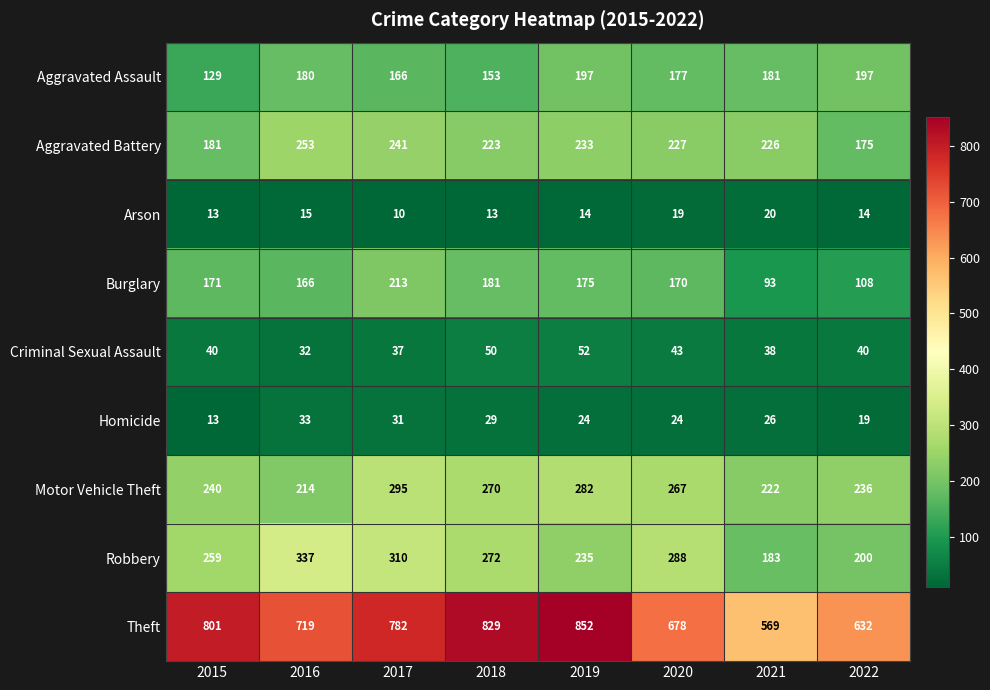

Which label corresponds to the smallest value in the chart?

2017